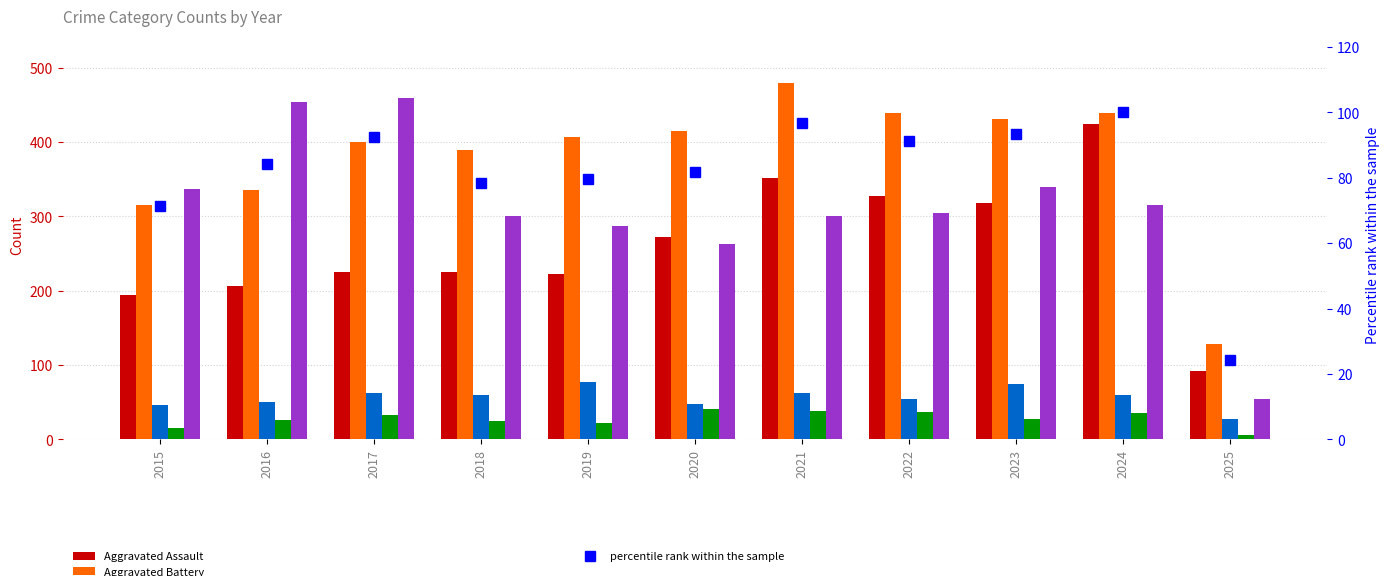

Rank the categories by Criminal Sexual Assault value from highest to lowest.

2019, 2023, 2017, 2021, 2018, 2024, 2022, 2016, 2020, 2015, 2025